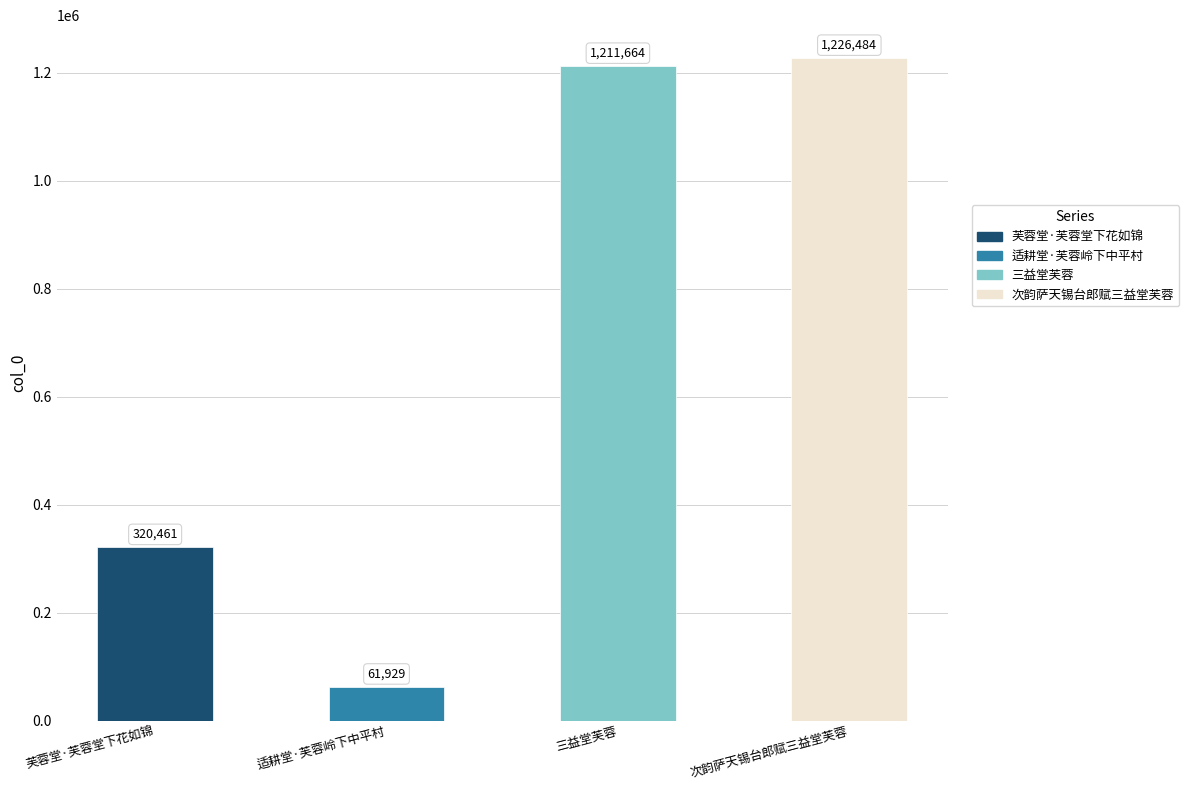

Reading left to right, extract all data points from this chart.

芙蓉堂·芙蓉堂下花如锦=320461	适耕堂·芙蓉岭下中平村=61929	三益堂芙蓉=1211664	次韵萨天锡台郎赋三益堂芙蓉=1226484